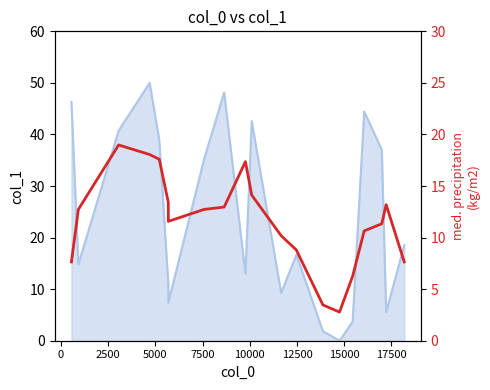

Reading right to left, extract all data points from this chart.

7.6	13.2	11.3	10.6	6.2	2.8	3.5	8.8	10.2	14.1	17.4	13.0	12.7	11.6	13.4	17.6	18.1	19.0	12.7	7.6